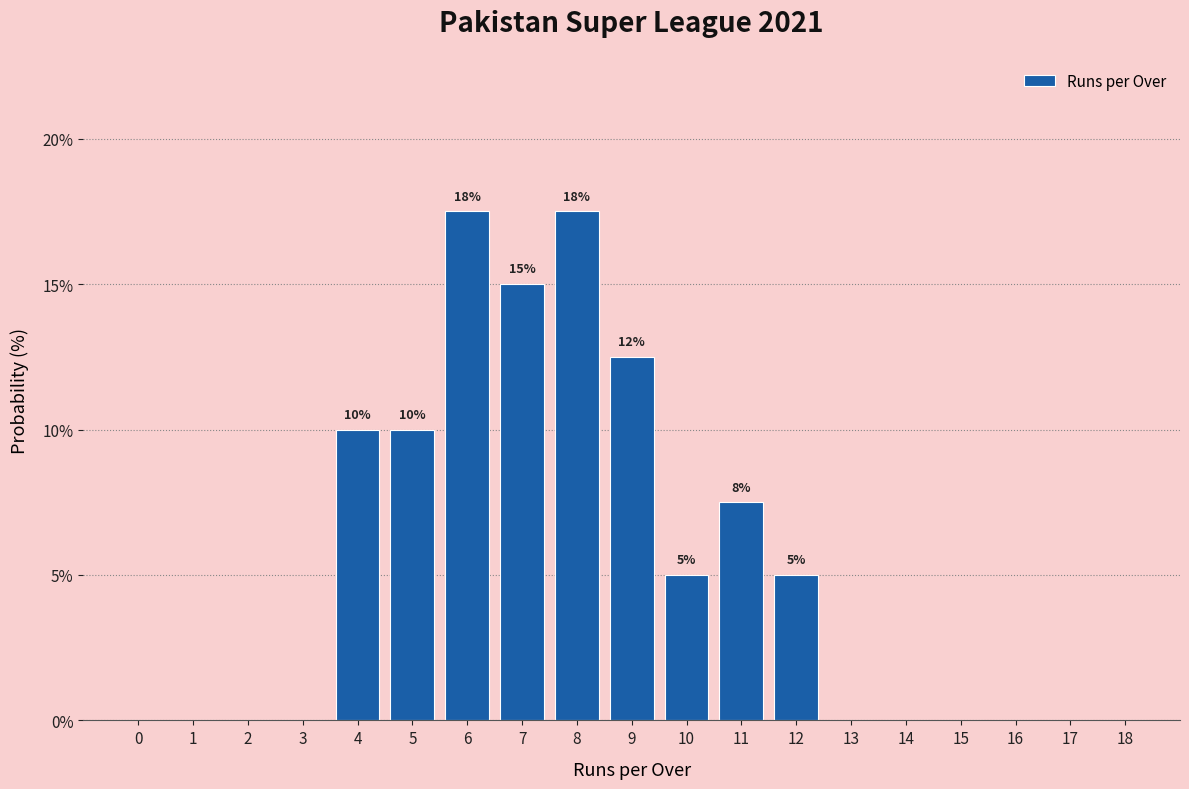

Reading left to right, extract all data points from this chart.

0=0.0	1=0.0	2=0.0	3=0.0	4=10.0	5=10.0	6=17.5	7=15.0	8=17.5	9=12.5	10=5.0	11=7.5	12=5.0	13=0.0	14=0.0	15=0.0	16=0.0	17=0.0	18=0.0